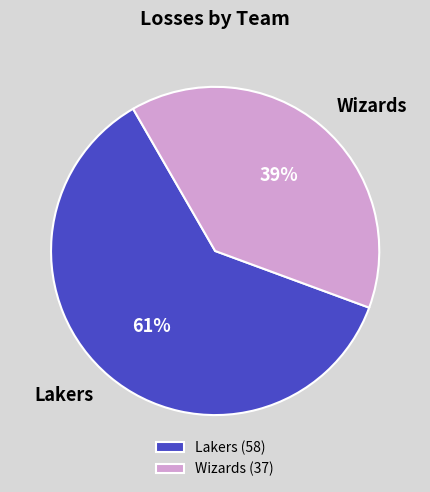

Do Wizards and Lakers together represent more than half of the pie?

Yes